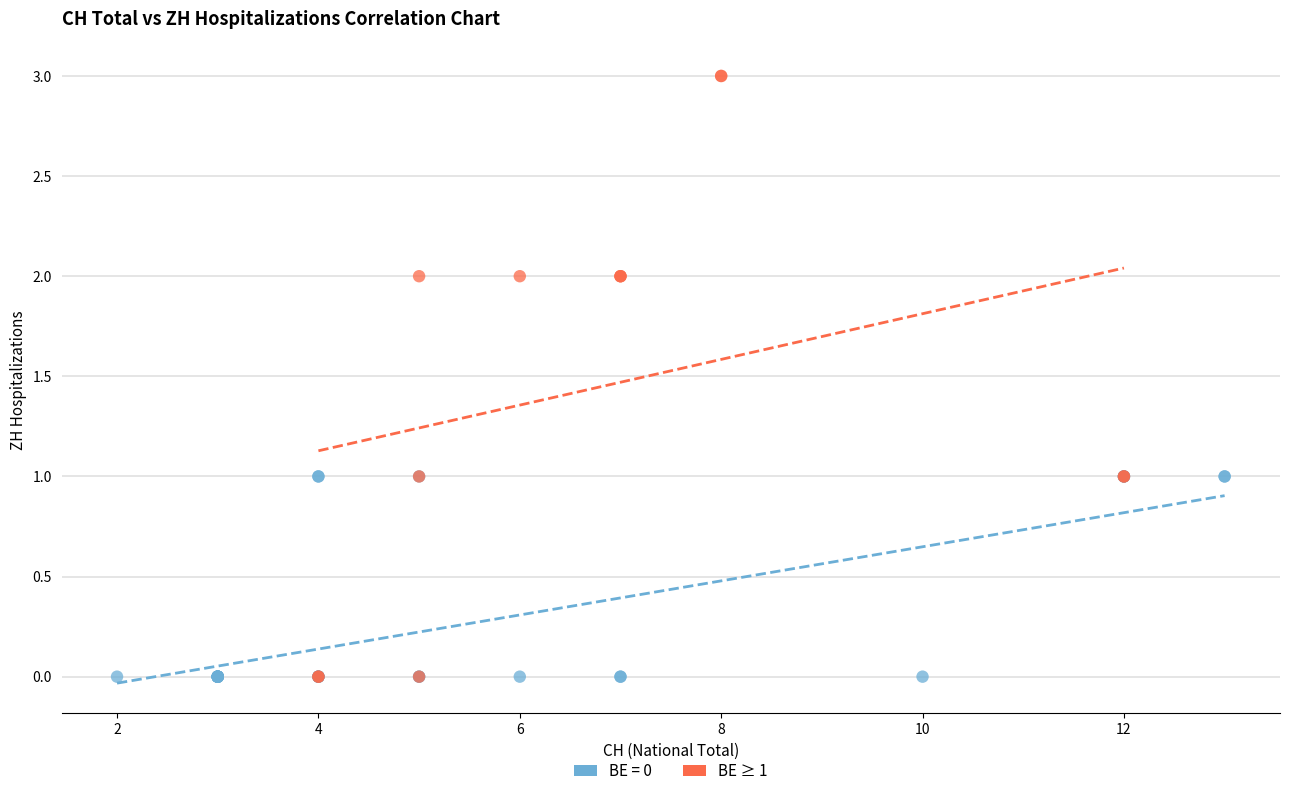

Which series contains the highest Y value?

BE ≥ 1